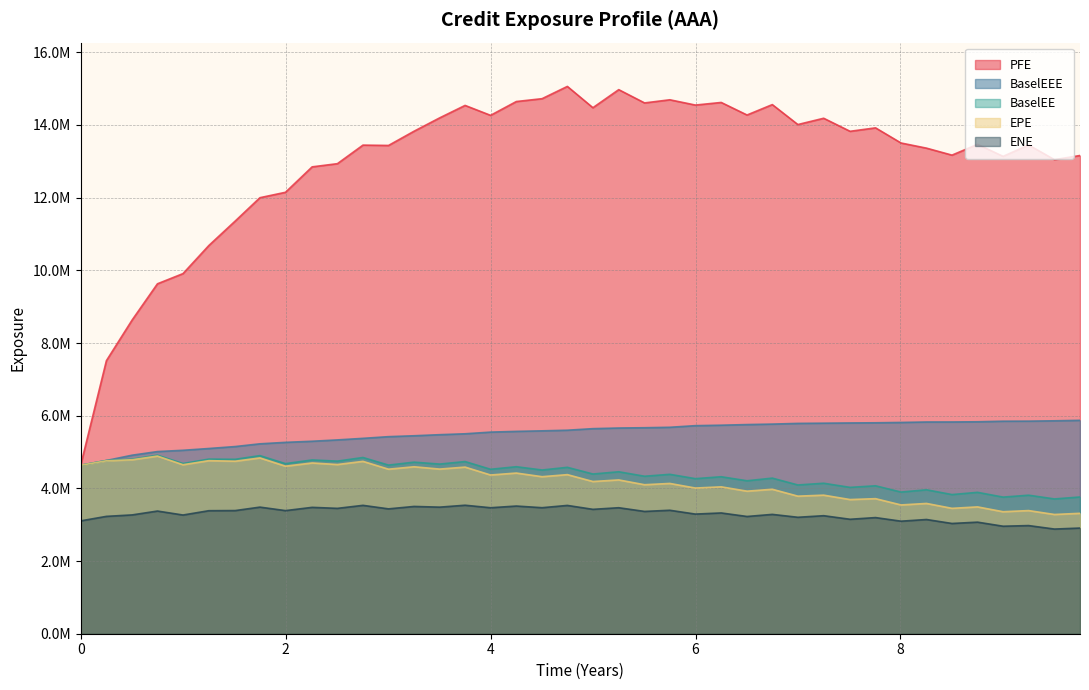

True or false: ENE has a value of 4995049.7 at 2.75482.

False